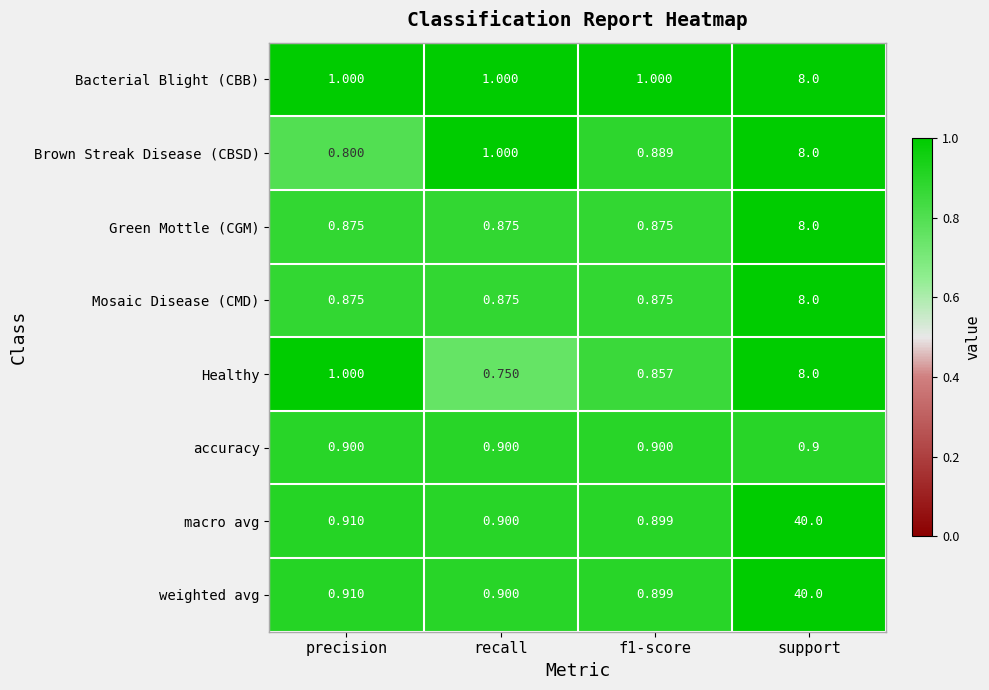

Which series changed the most between precision and f1-score?

Healthy